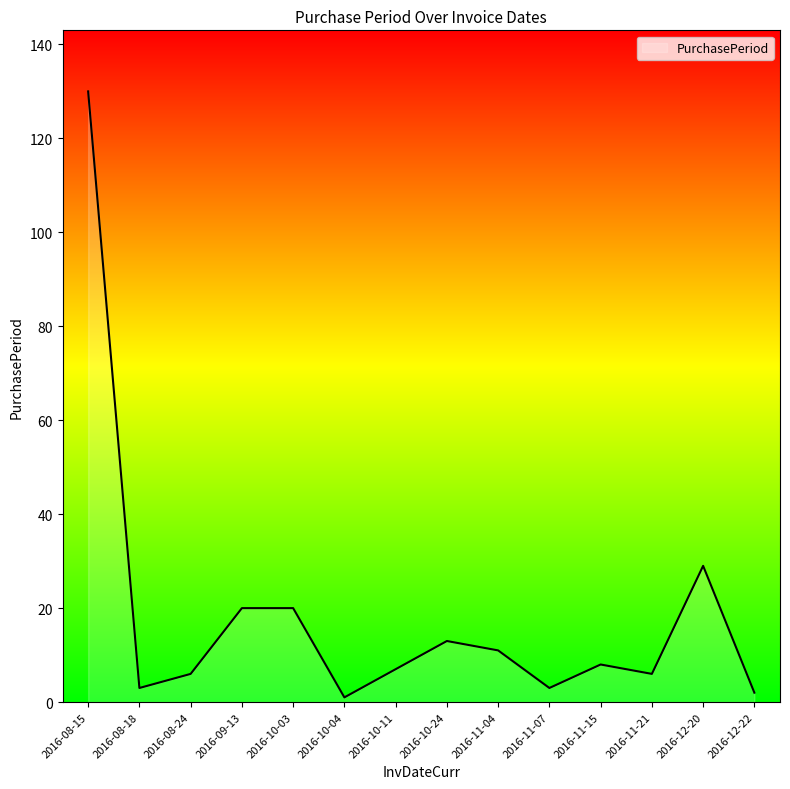

What is the difference between the second highest and minimum values?

28